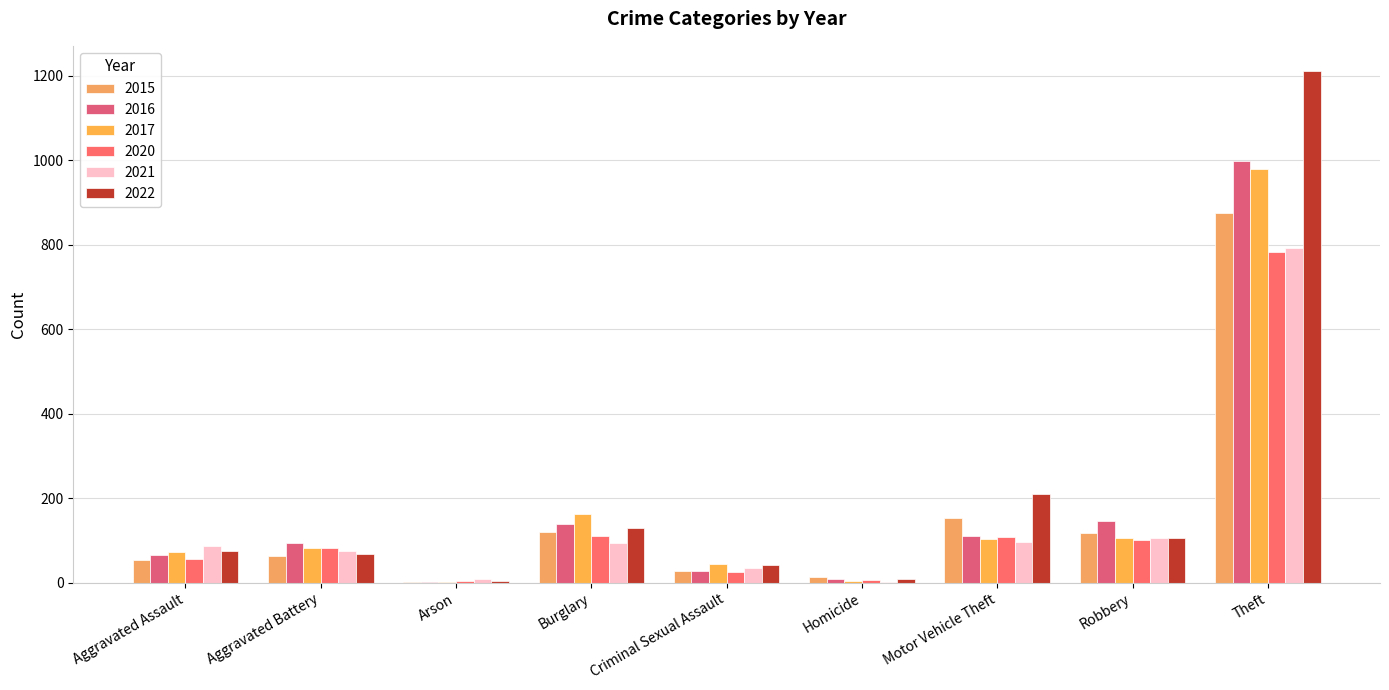

What is the value of the 2017 bar at the 6th from the left?

5